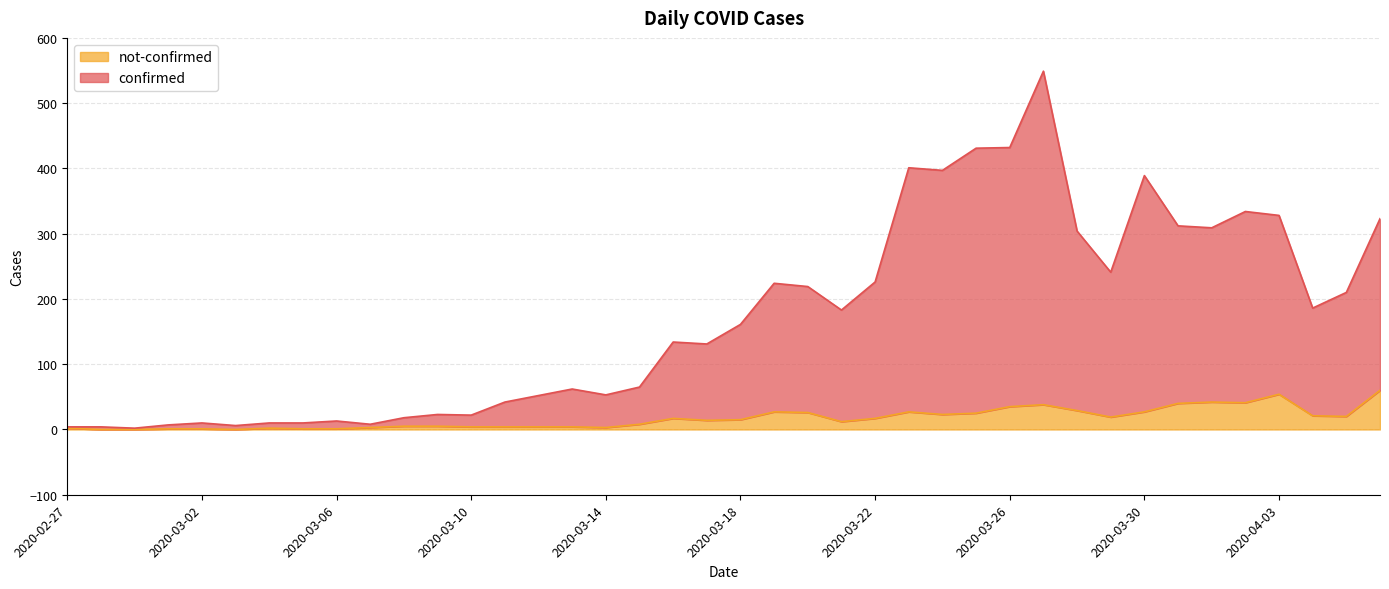

True or false: confirmed and not-confirmed intersect in this chart.

False